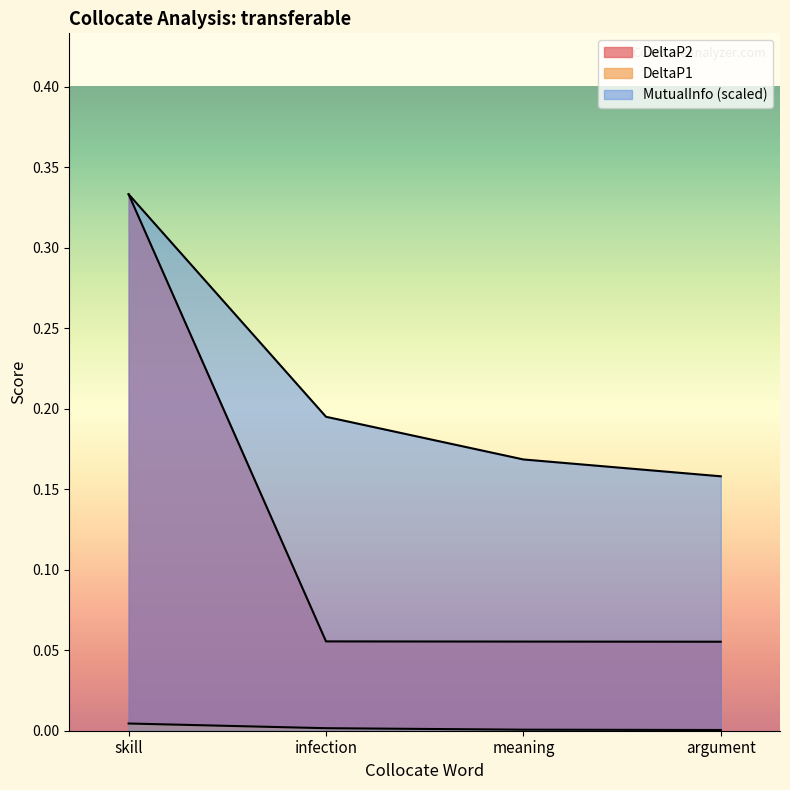

True or false: DeltaP2 has more than 0 points higher than both neighbors.

False